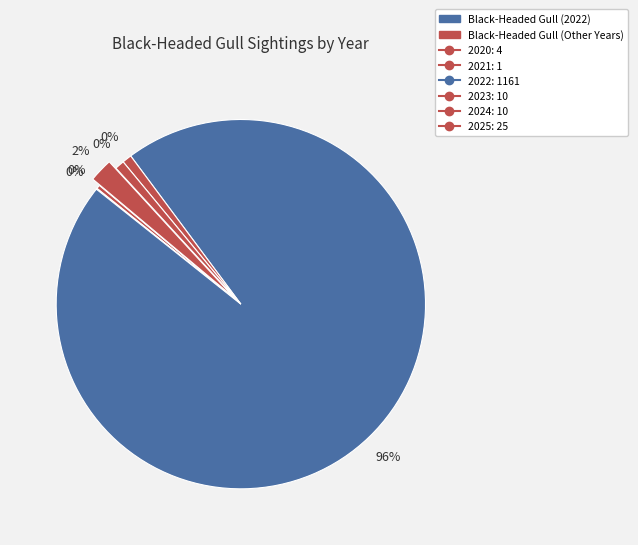

What percentage is the 2025 slice, to the nearest percent?

2%